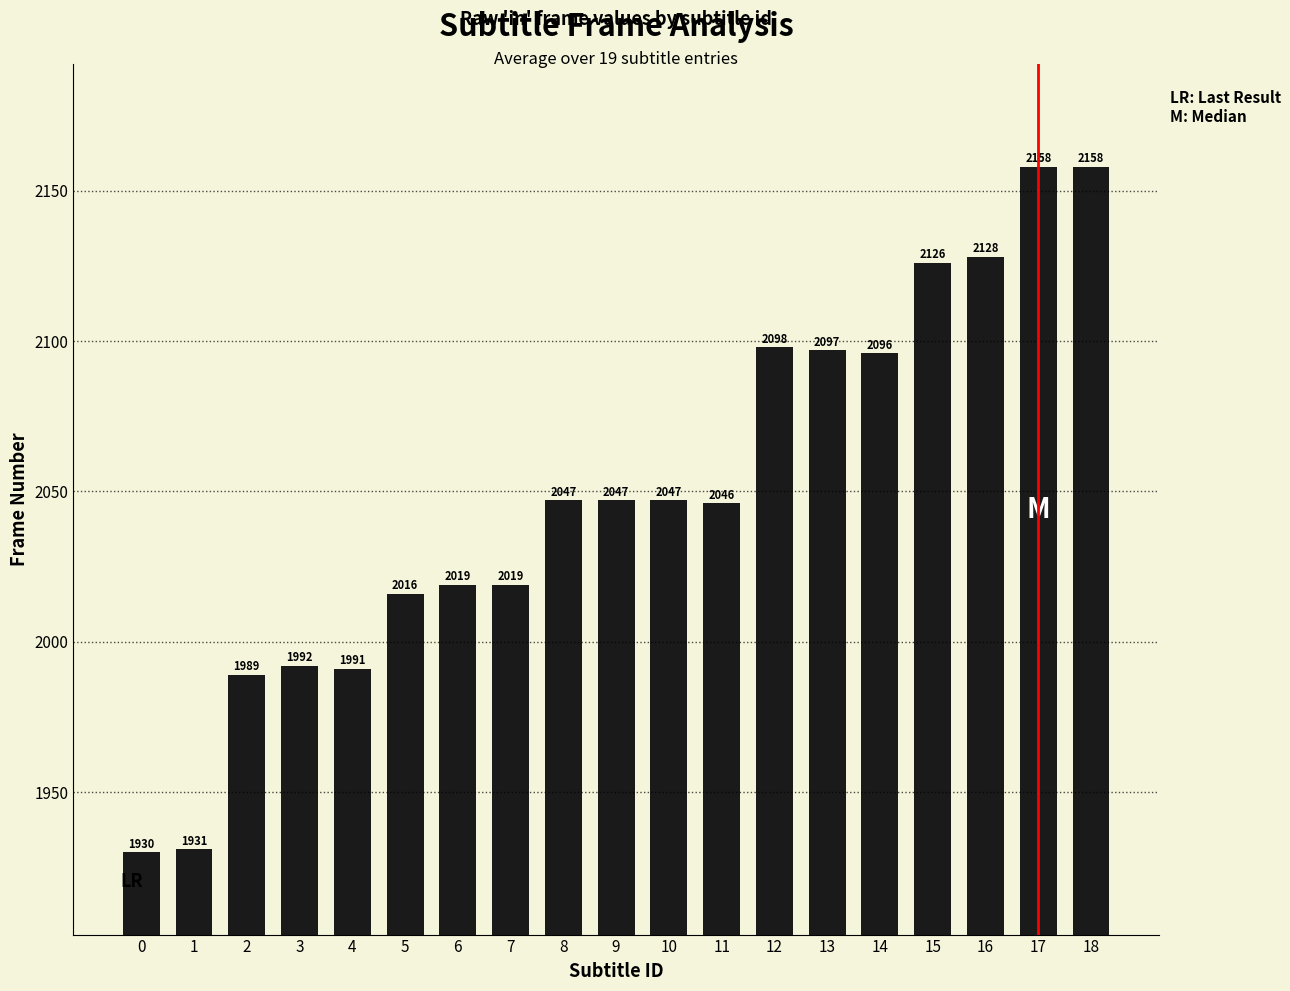

What is the value of the 9th bar from the left?

2047